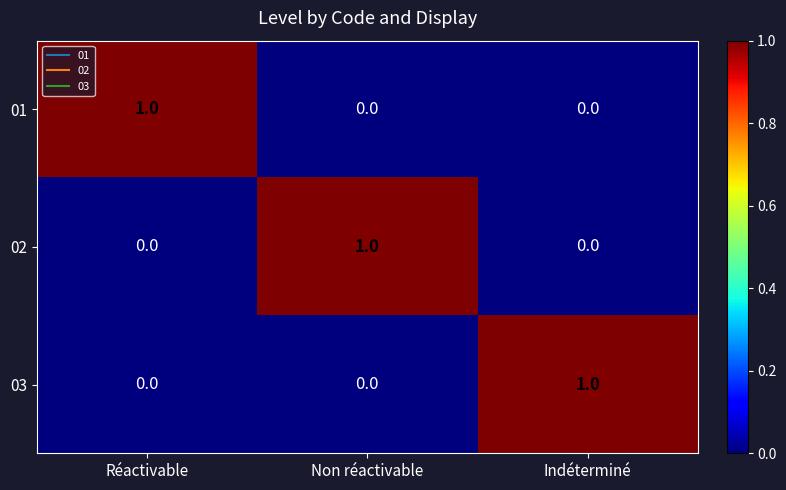

At how many categories does at least one series exceed 0?

3